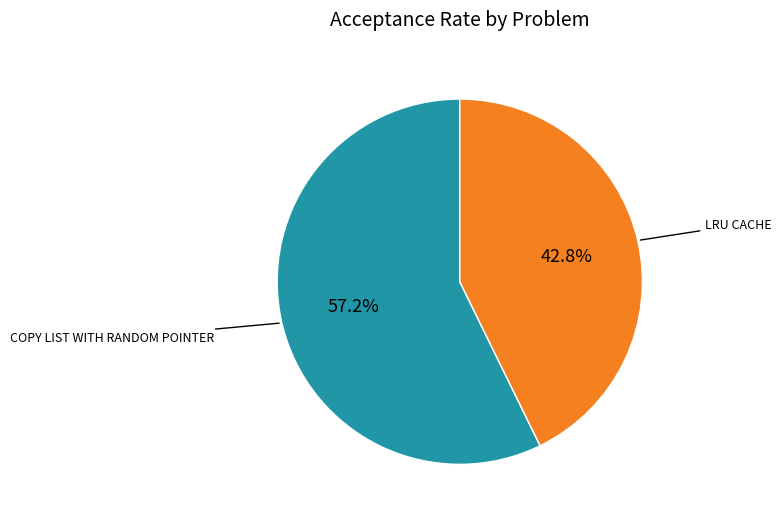

How many segments does this pie chart have?

2